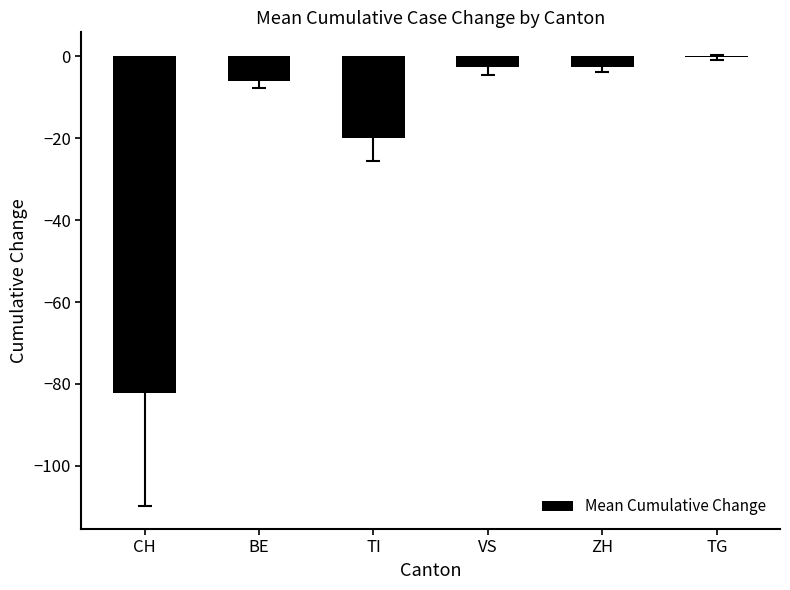

Where does the data first go above -2?

TG